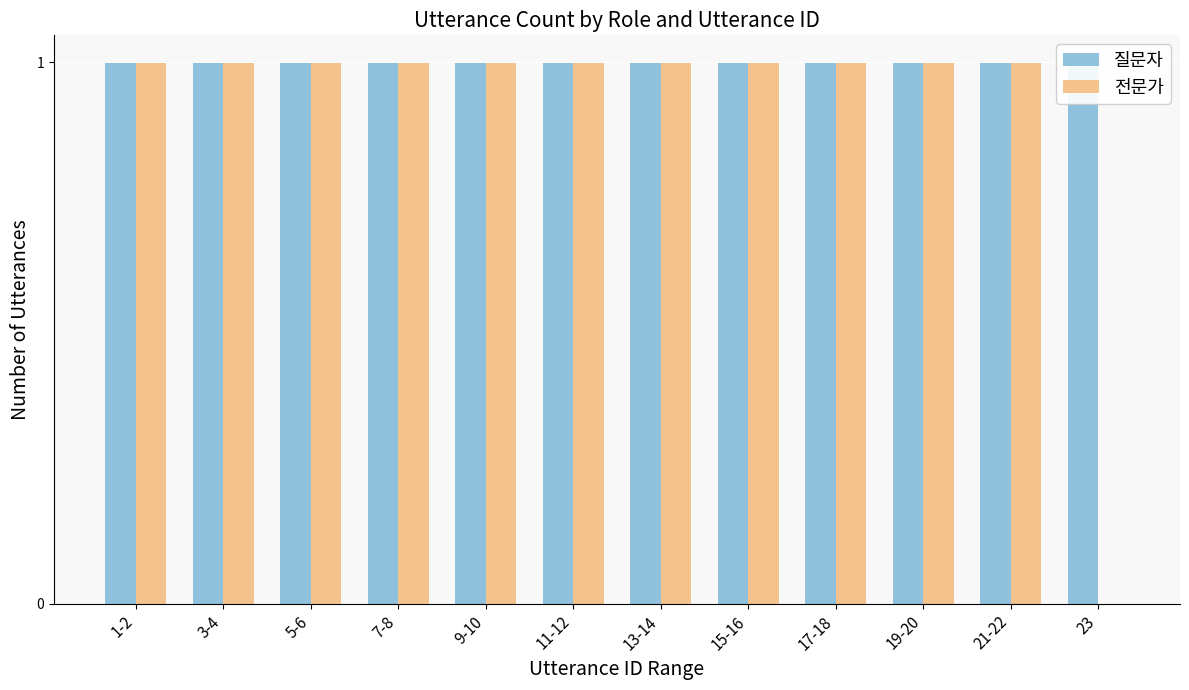

What is the sum of all 질문자 values?

12